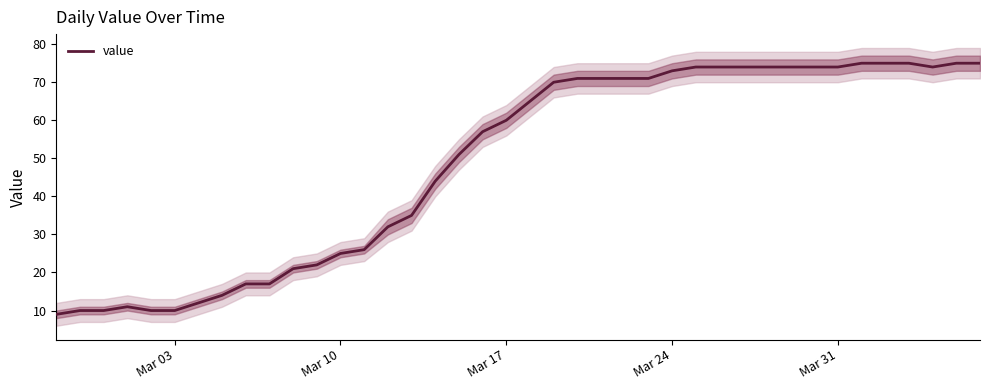

What is the difference between the maximum and minimum values?

66